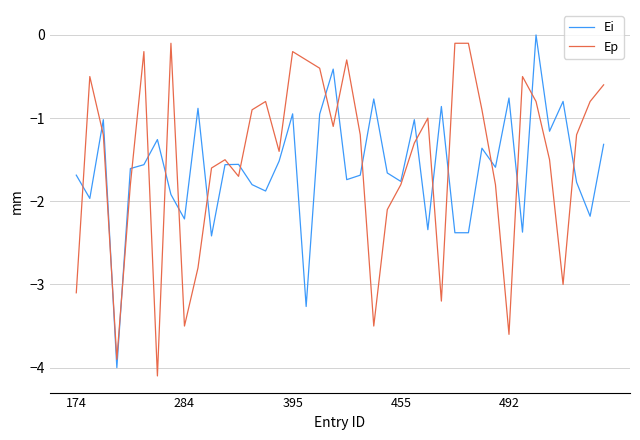

True or false: Ei and Ep intersect in this chart.

True